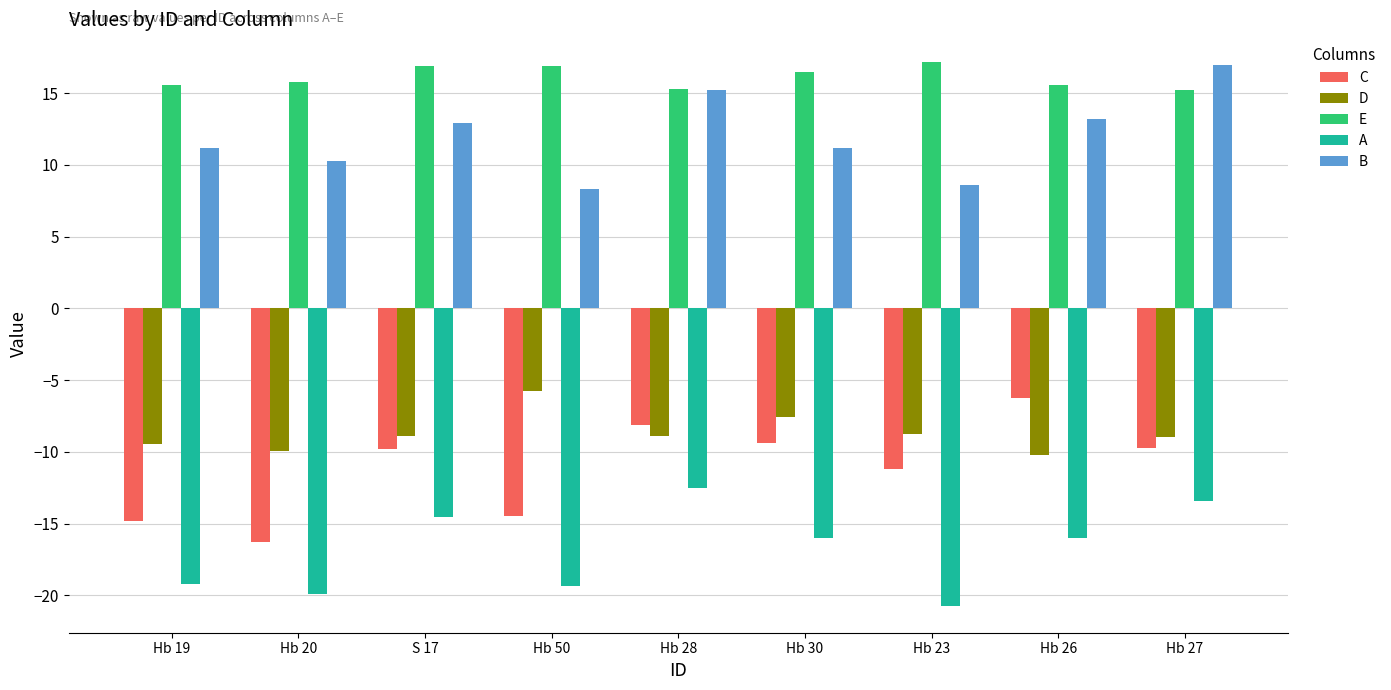

The value of E at Hb 30 is 16.4. True or false?

True